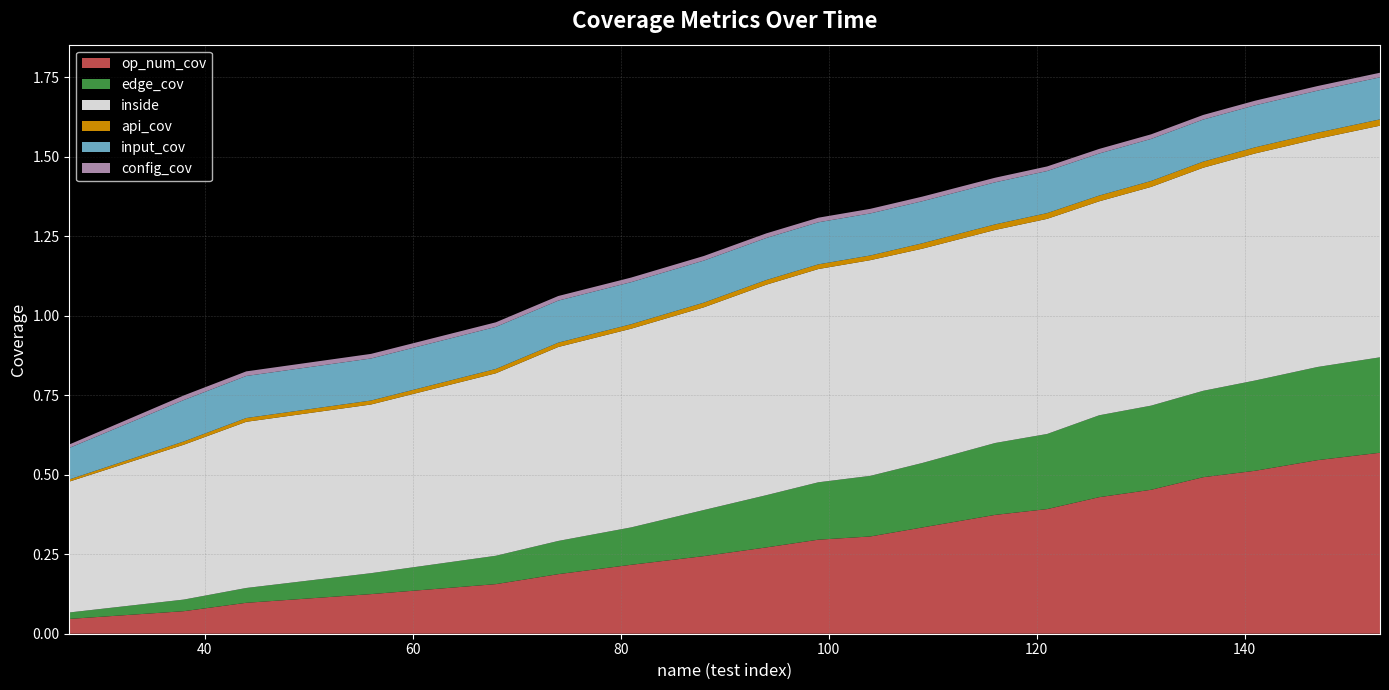

Reading left to right, list all the values displayed in this chart.

op_num_cov: 0.0	0.1	0.1	0.1	0.2	0.2	0.2	0.2	0.3	0.3	0.3	0.3	0.4	0.4	0.4	0.5	0.5	0.5	0.5	0.6
edge_cov: 0.0	0.0	0.0	0.1	0.1	0.1	0.1	0.1	0.2	0.2	0.2	0.2	0.2	0.2	0.3	0.3	0.3	0.3	0.3	0.3
inside: 0.4	0.5	0.5	0.5	0.6	0.6	0.6	0.6	0.7	0.7	0.7	0.7	0.7	0.7	0.7	0.7	0.7	0.7	0.7	0.7
api_cov: 0.0	0.0	0.0	0.0	0.0	0.0	0.0	0.0	0.0	0.0	0.0	0.0	0.0	0.0	0.0	0.0	0.0	0.0	0.0	0.0
input_cov: 0.1	0.1	0.1	0.1	0.1	0.1	0.1	0.1	0.1	0.1	0.1	0.1	0.1	0.1	0.1	0.1	0.1	0.1	0.1	0.1
config_cov: 0.0	0.0	0.0	0.0	0.0	0.0	0.0	0.0	0.0	0.0	0.0	0.0	0.0	0.0	0.0	0.0	0.0	0.0	0.0	0.0